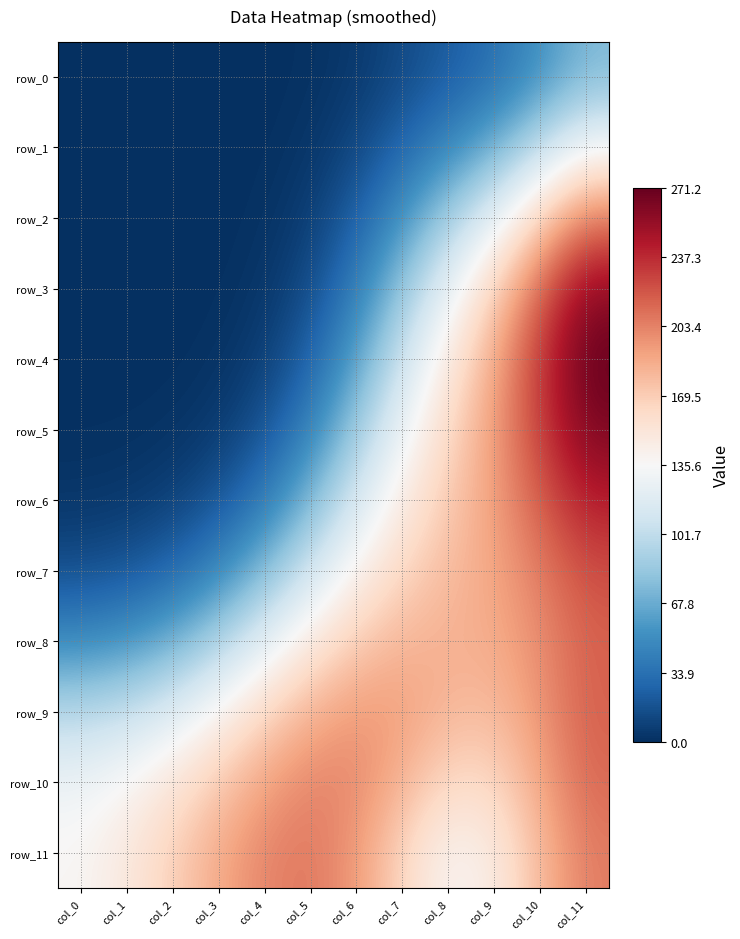

Reading left to right, list all the values displayed in this chart.

row_0: 0.0	0.0	0.0	0.0	0.2	1.2	5.1	13.3	22.8	33.3	52.9	75.0
row_1: 0.0	0.0	0.0	0.0	0.5	3.1	11.7	28.1	47.4	68.7	99.9	131.1
row_2: 0.0	0.0	0.0	0.2	1.4	7.4	24.7	54.4	88.2	123.1	166.8	206.3
row_3: 0.0	0.0	0.1	0.5	3.3	14.6	41.7	82.6	125.0	166.4	214.7	256.6
row_4: 0.2	0.2	0.4	1.7	7.7	26.1	61.7	106.8	148.3	186.6	231.7	271.2
row_5: 0.7	0.9	1.9	5.9	18.0	44.9	85.5	127.9	162.1	192.4	229.1	263.0
row_6: 3.2	4.5	8.4	18.6	39.7	73.5	112.8	146.7	171.2	191.5	217.5	242.9
row_7: 15.5	19.1	28.8	47.4	75.7	109.7	141.1	164.2	178.3	188.6	205.3	223.7
row_8: 49.4	55.3	69.3	92.6	121.3	148.9	170.0	181.5	183.7	185.5	198.9	216.0
row_9: 96.8	103.7	118.1	139.5	163.2	183.2	194.1	191.9	180.8	178.4	195.7	216.4
row_10: 128.8	137.9	153.0	171.9	190.4	202.4	200.9	182.8	161.8	162.7	188.4	212.8
row_11: 137.6	149.9	168.0	187.1	202.5	207.5	194.2	163.6	138.7	146.4	179.3	205.5